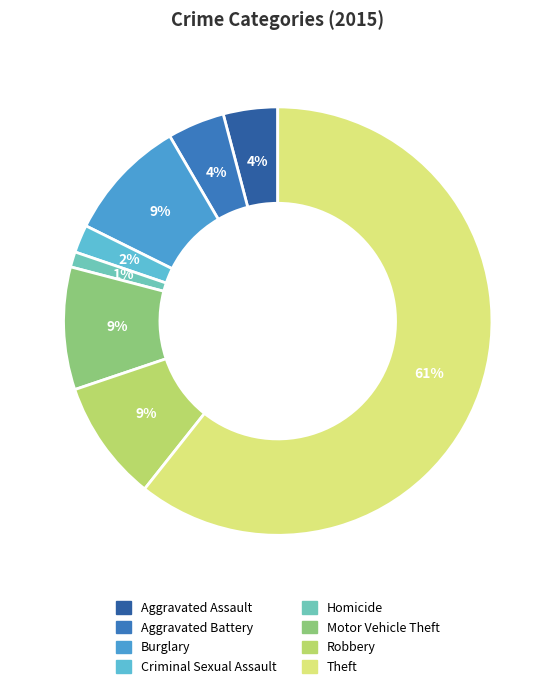

Do Criminal Sexual Assault and Aggravated Battery together represent more than half of the pie?

No